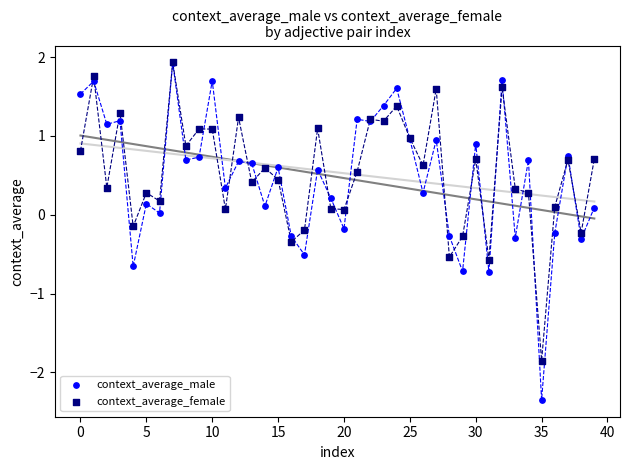

Which series reaches the minimum Y coordinate?

context_average_male